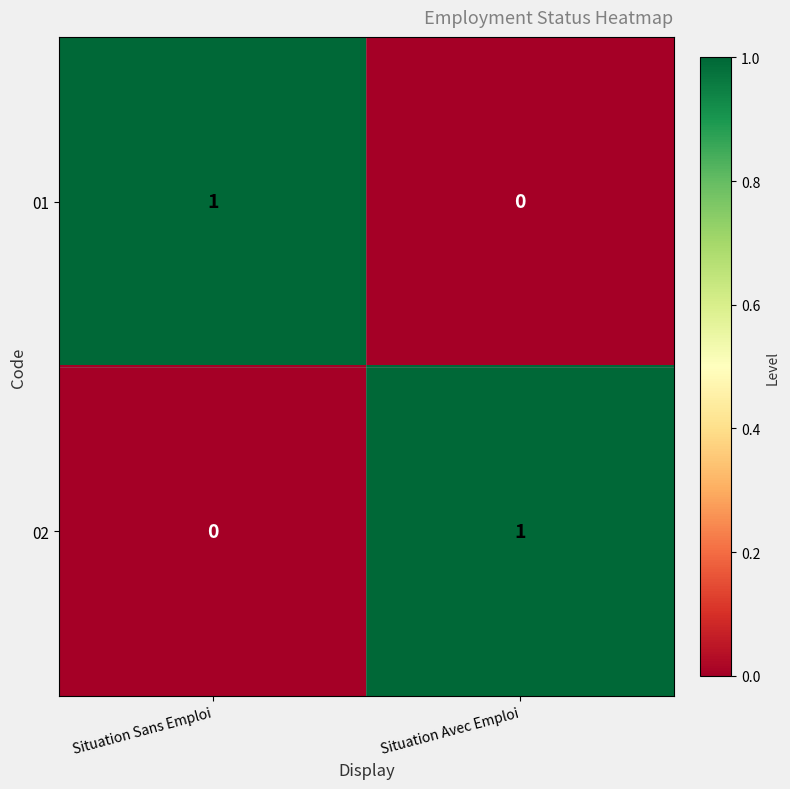

At which label does 02 reach its peak?

Situation Avec Emploi